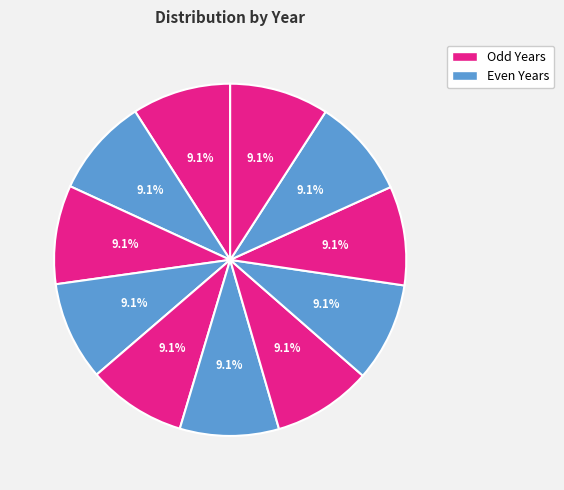

How many slices are in this pie chart?

11